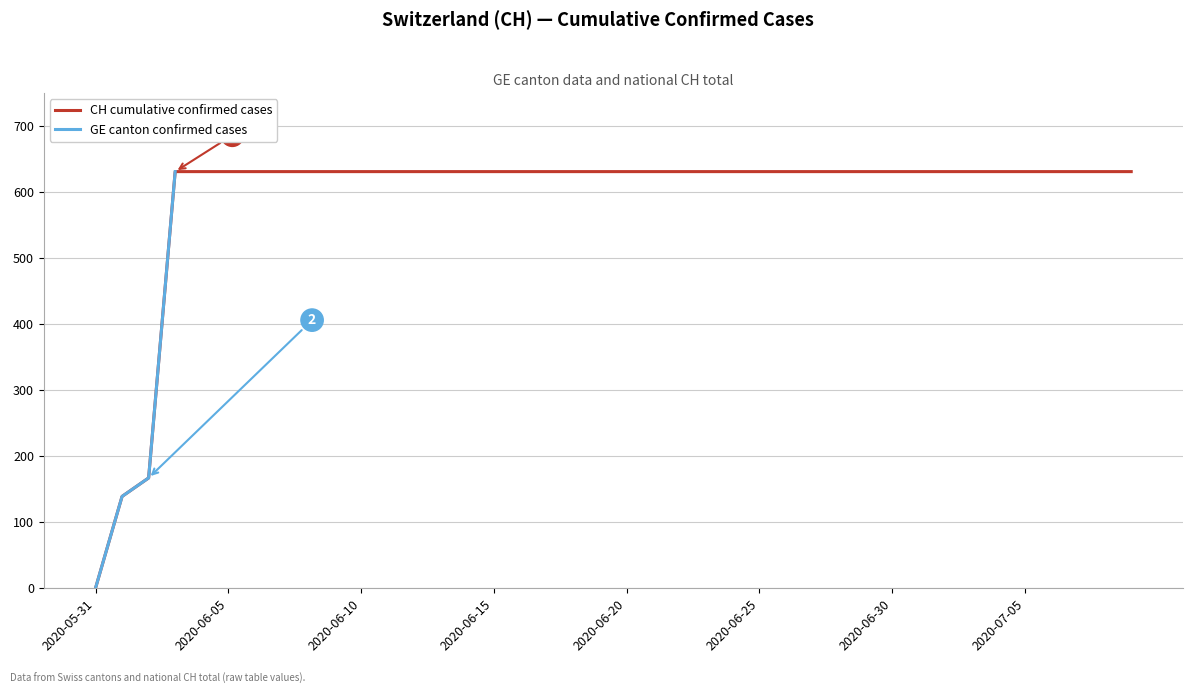

Does the chart have visible grid lines?

Yes